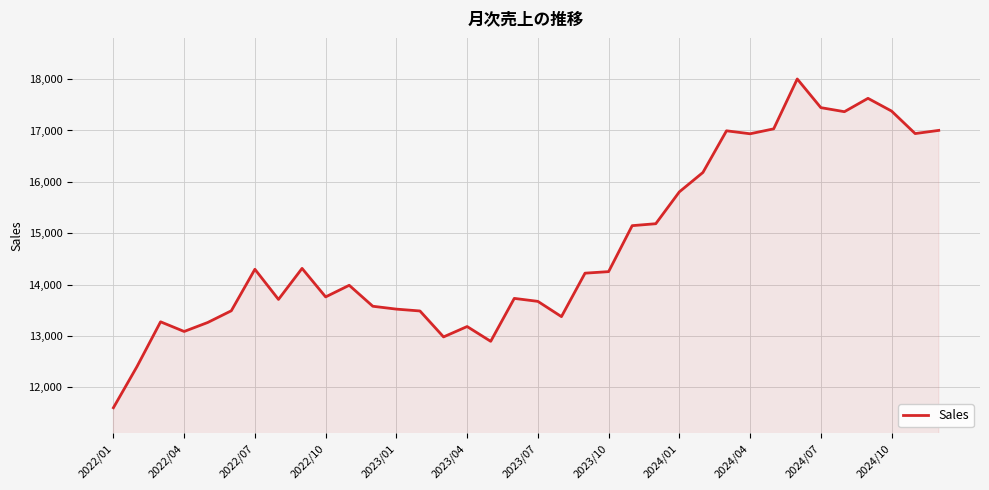

What is the minimum value shown in the chart?

11602